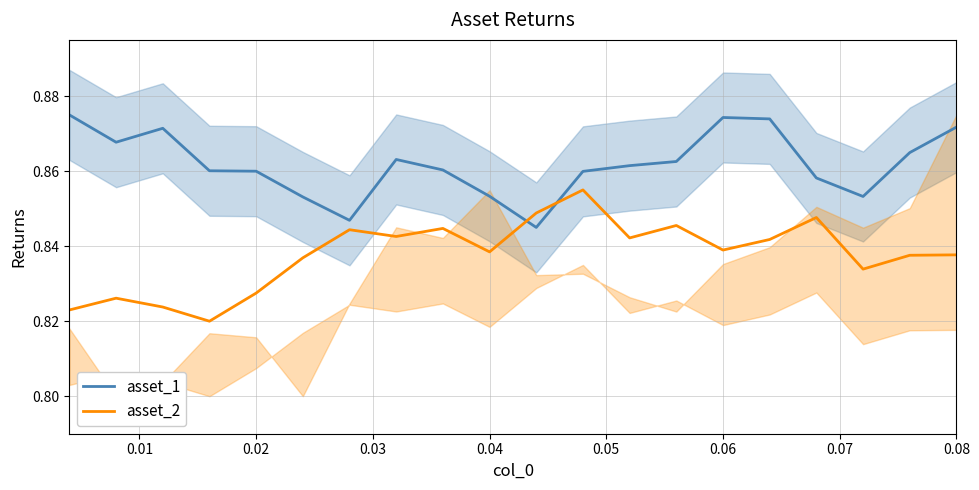

Which series has the largest total across all categories?

asset_1